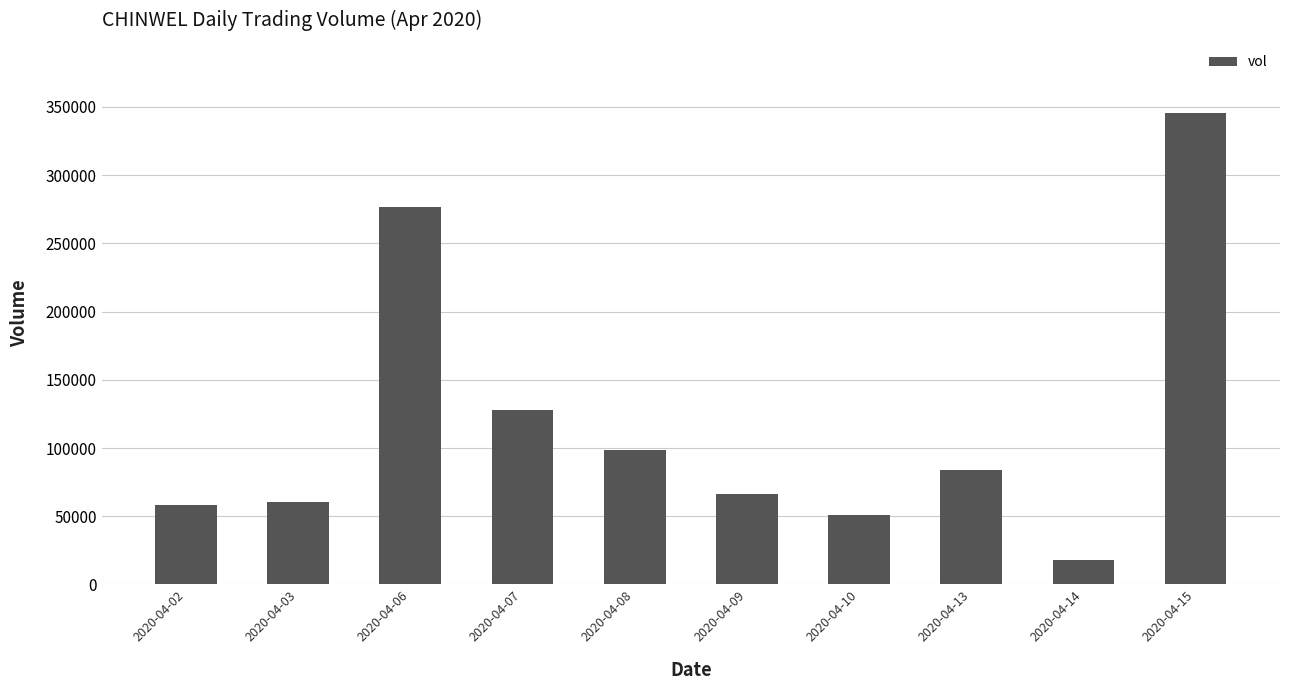

Which has a higher value, 2020-04-09 or 2020-04-07?

2020-04-07